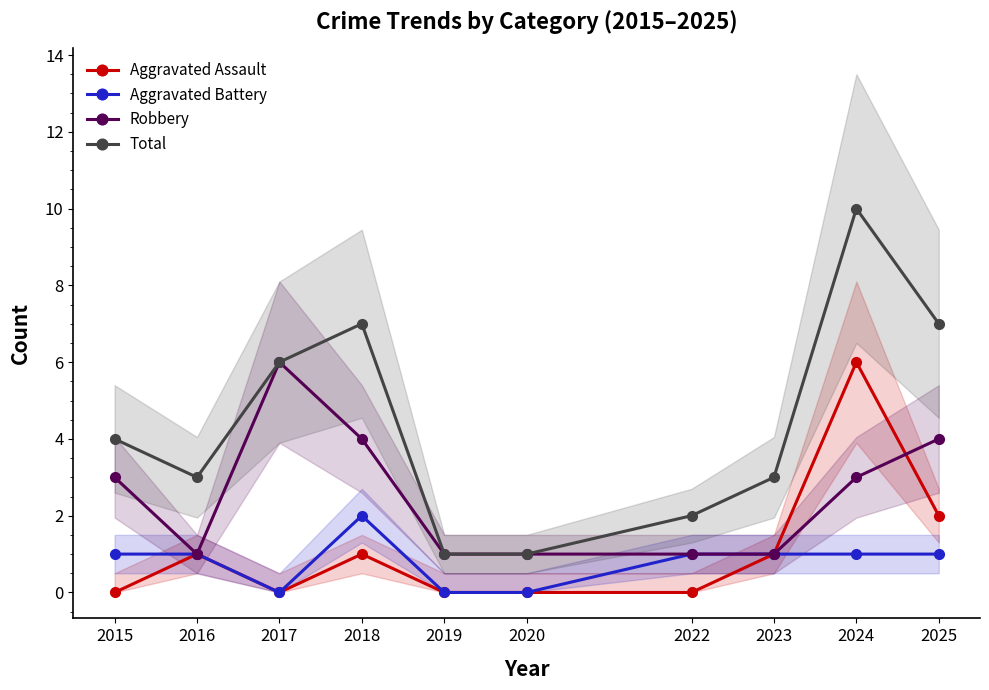

What is the difference between the Total values at 2024 and 2019?

9